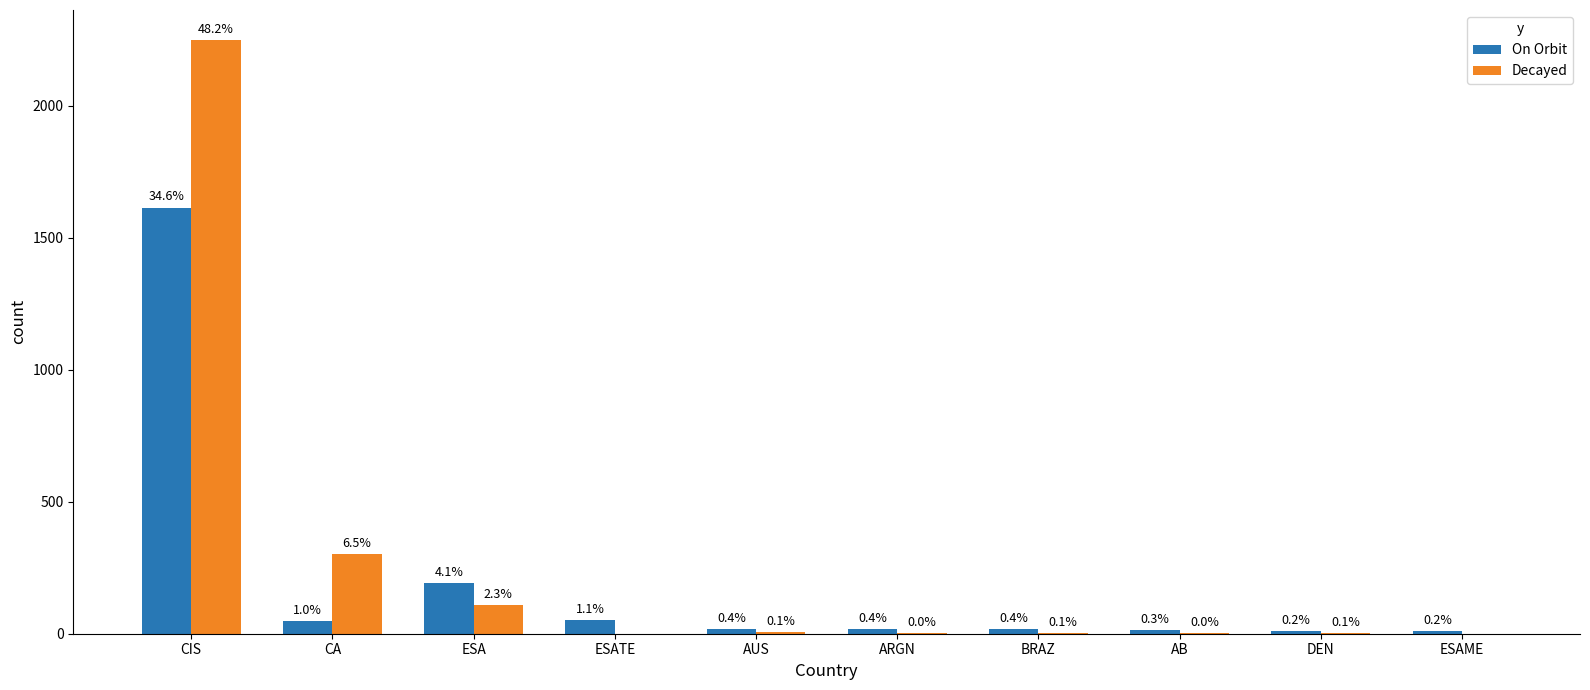

What is the value of the Decayed bar at the 6th from the left?

2